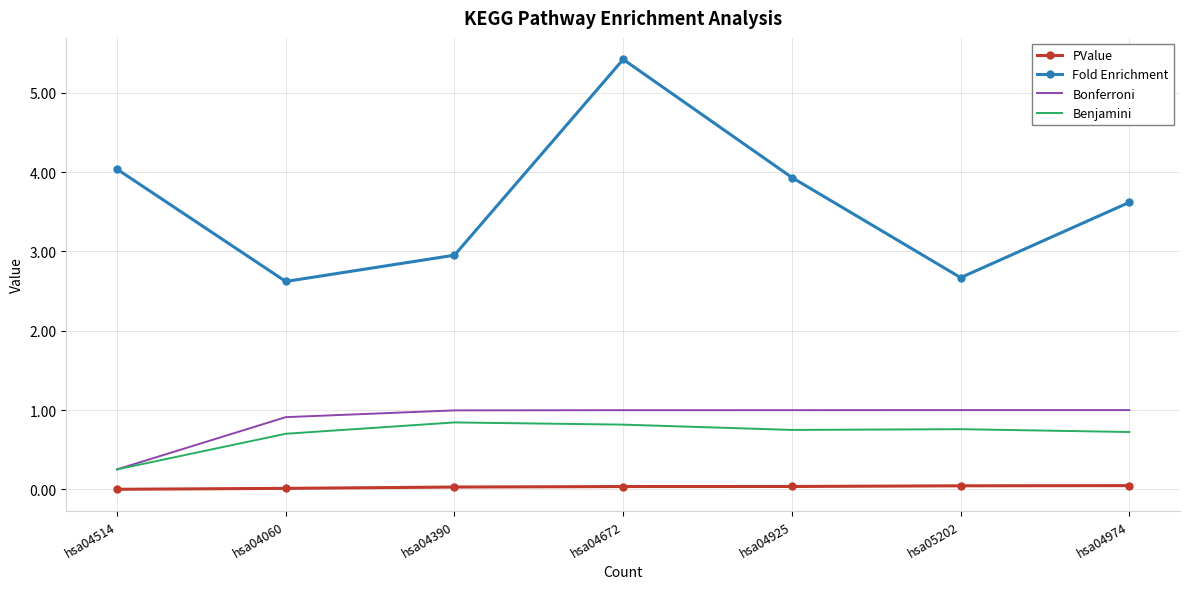

What is the average value of the Bonferroni series?

0.9